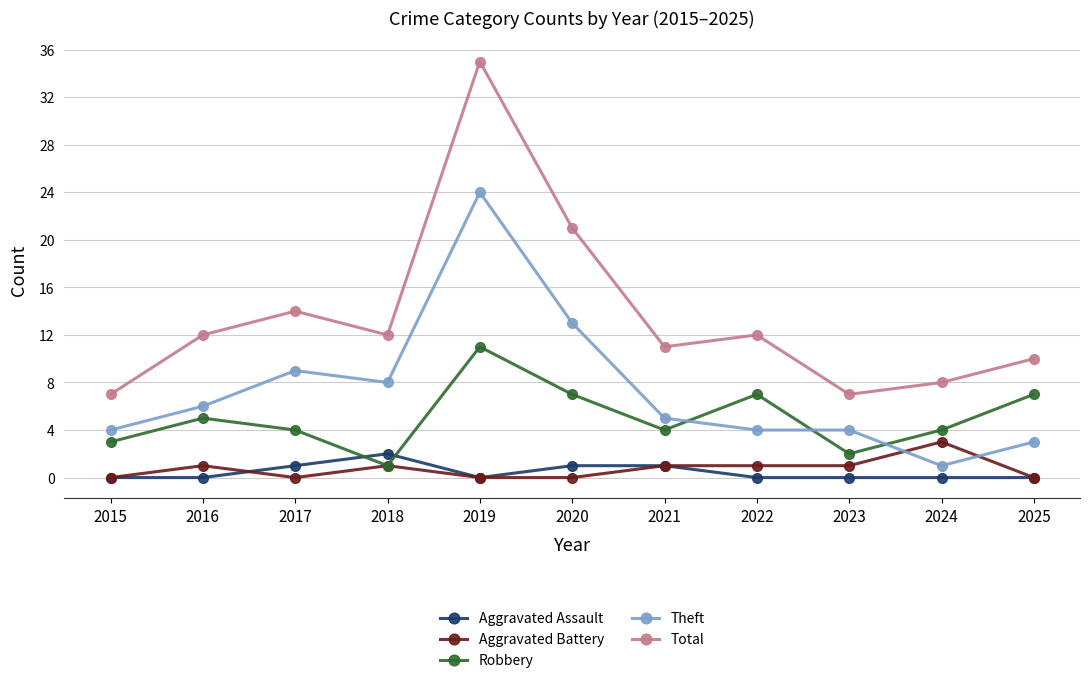

Where do Theft and Robbery first cross each other?

2021 and 2022